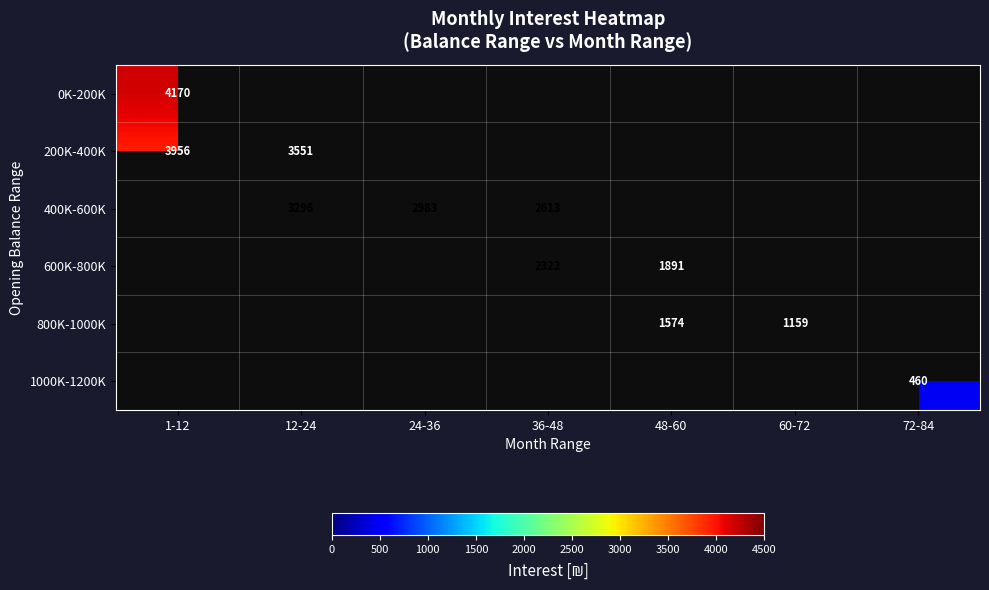

Between 72-84 and 60-72, which is larger?

60-72